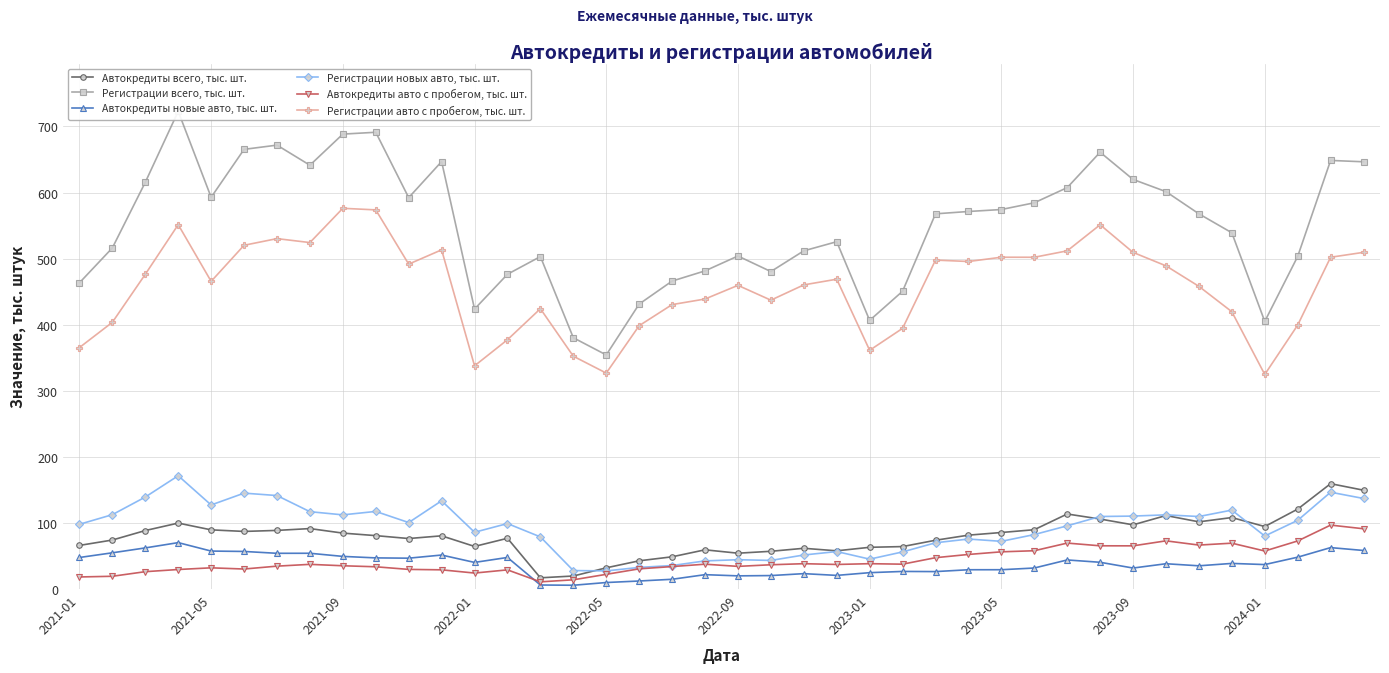

True or false: Регистрации авто с пробегом, тыс. шт. and Автокредиты новые авто, тыс. шт. cross at least once.

False